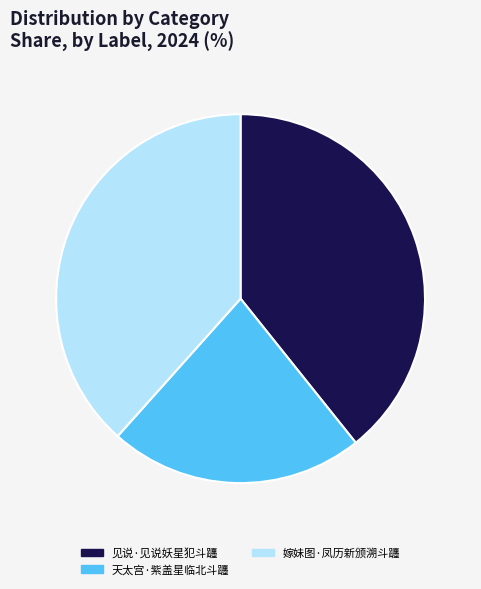

Does any single category account for the majority?

No